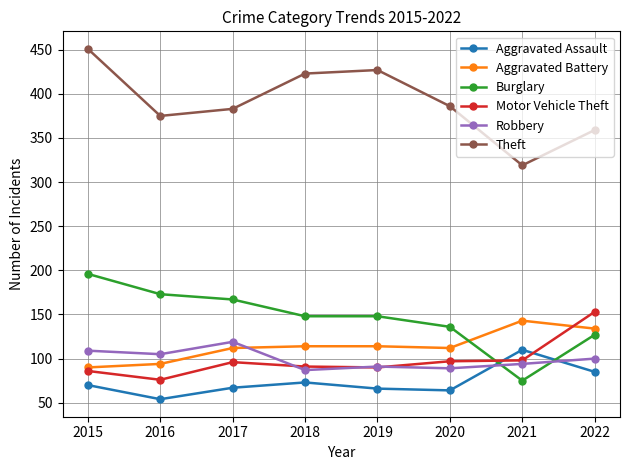

At which category is the sum across all series the highest?

2015